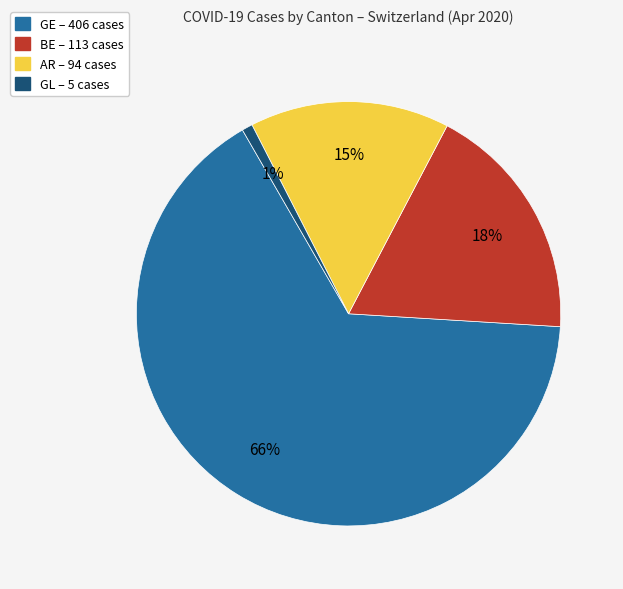

Combined, do AR and GE account for over 50%?

Yes